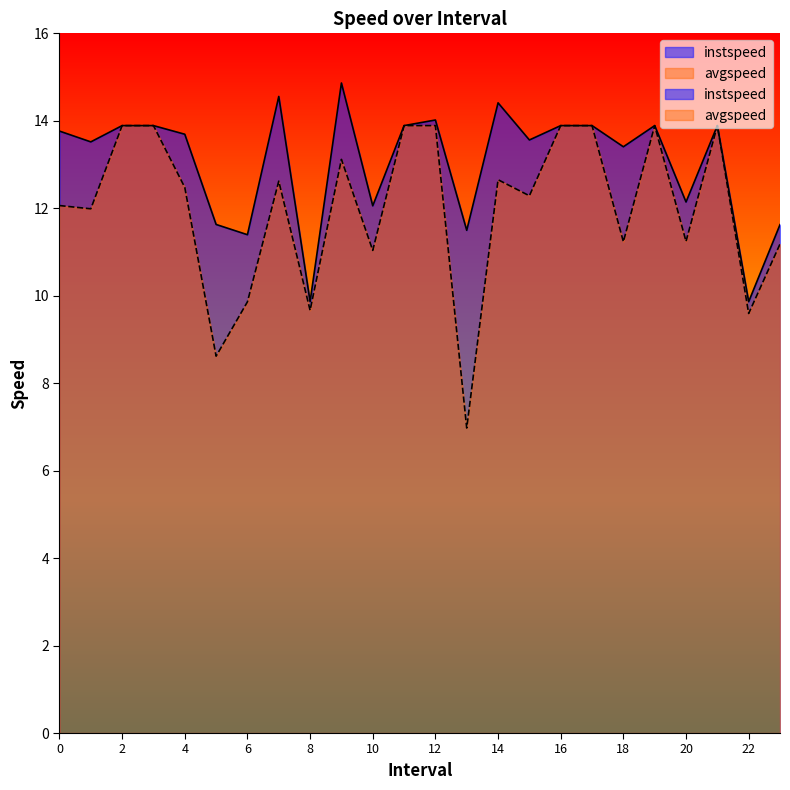

What is the difference between the highest and lowest values at 20.0?

0.9